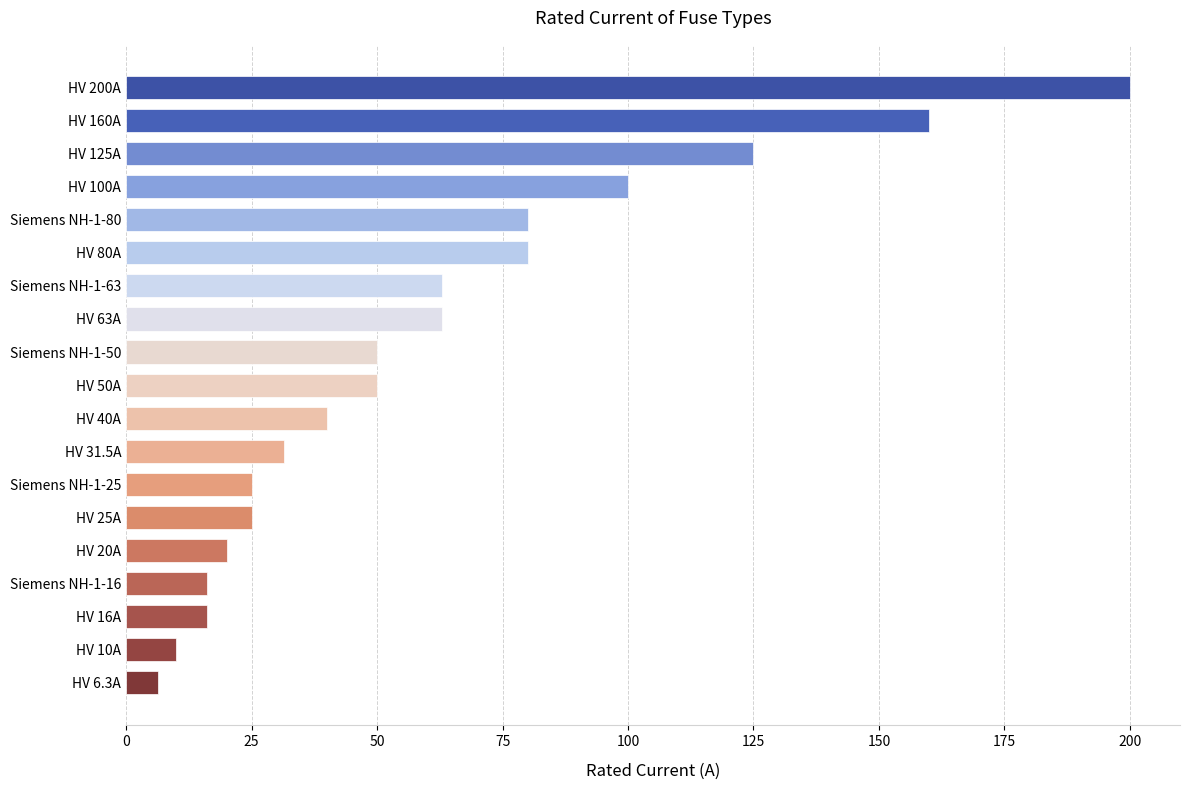

At which label is the value closest to 103?

HV 100A